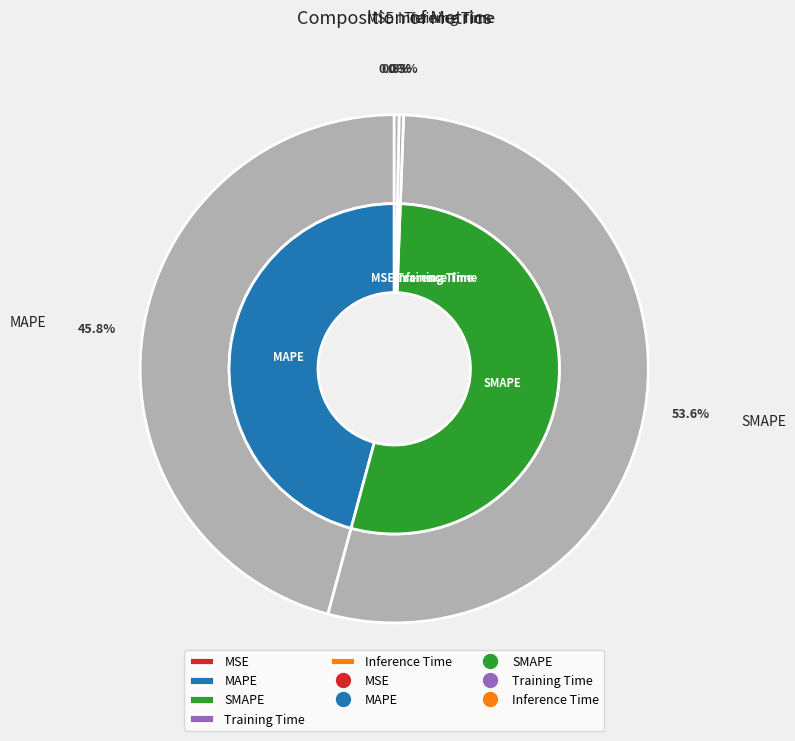

What is the largest slice in the pie chart?

SMAPE